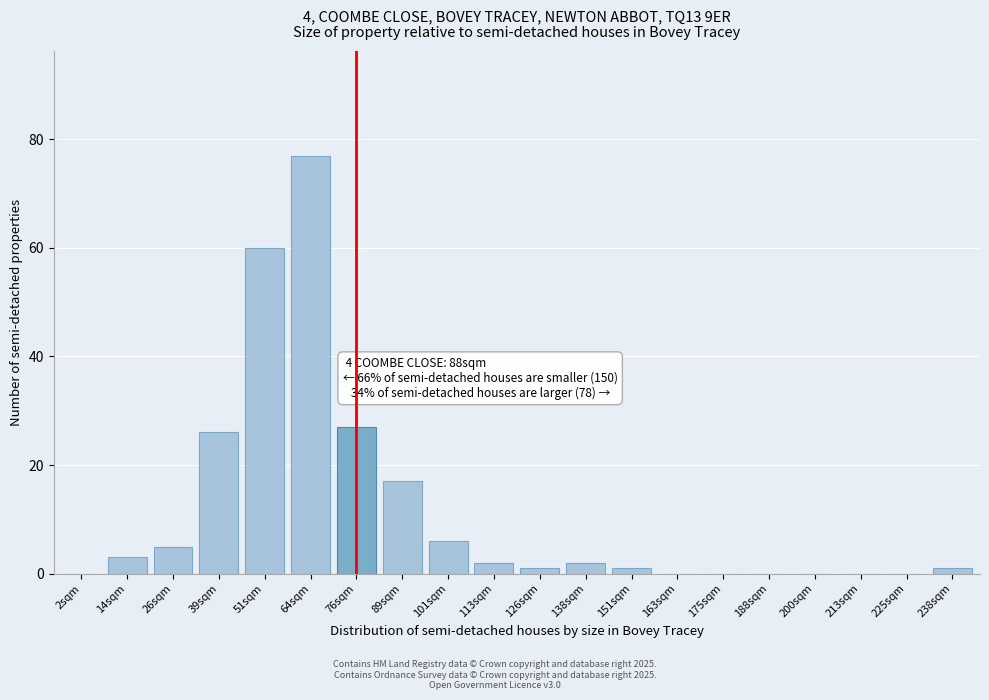

Reading left to right, what are all the values shown in this chart?

2sqm=0	14sqm=3	26sqm=5	39sqm=26	51sqm=60	64sqm=77	76sqm=27	89sqm=17	101sqm=6	113sqm=2	126sqm=1	138sqm=2	151sqm=1	163sqm=0	175sqm=0	188sqm=0	200sqm=0	213sqm=0	225sqm=0	238sqm=1